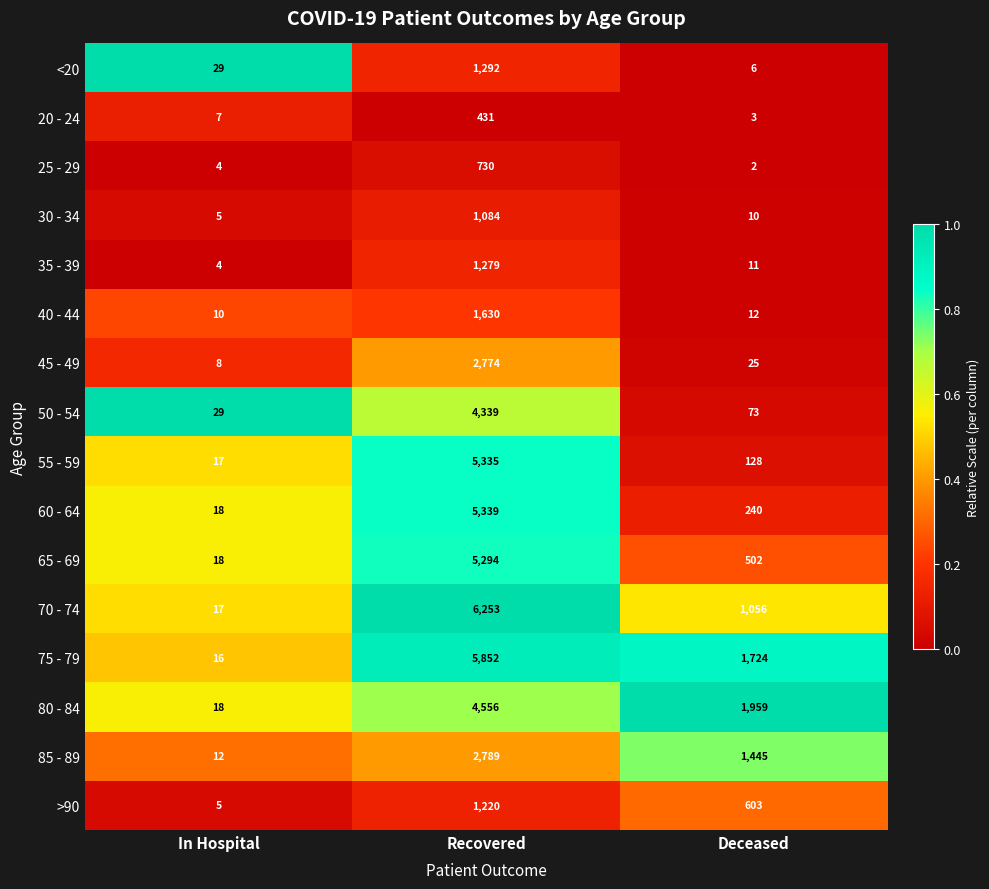

Rank the series by their maximum value, from lowest to highest.

20 - 24, 25 - 29, 30 - 34, >90, 35 - 39, <20, 40 - 44, 45 - 49, 85 - 89, 50 - 54, 80 - 84, 65 - 69, 55 - 59, 60 - 64, 75 - 79, 70 - 74